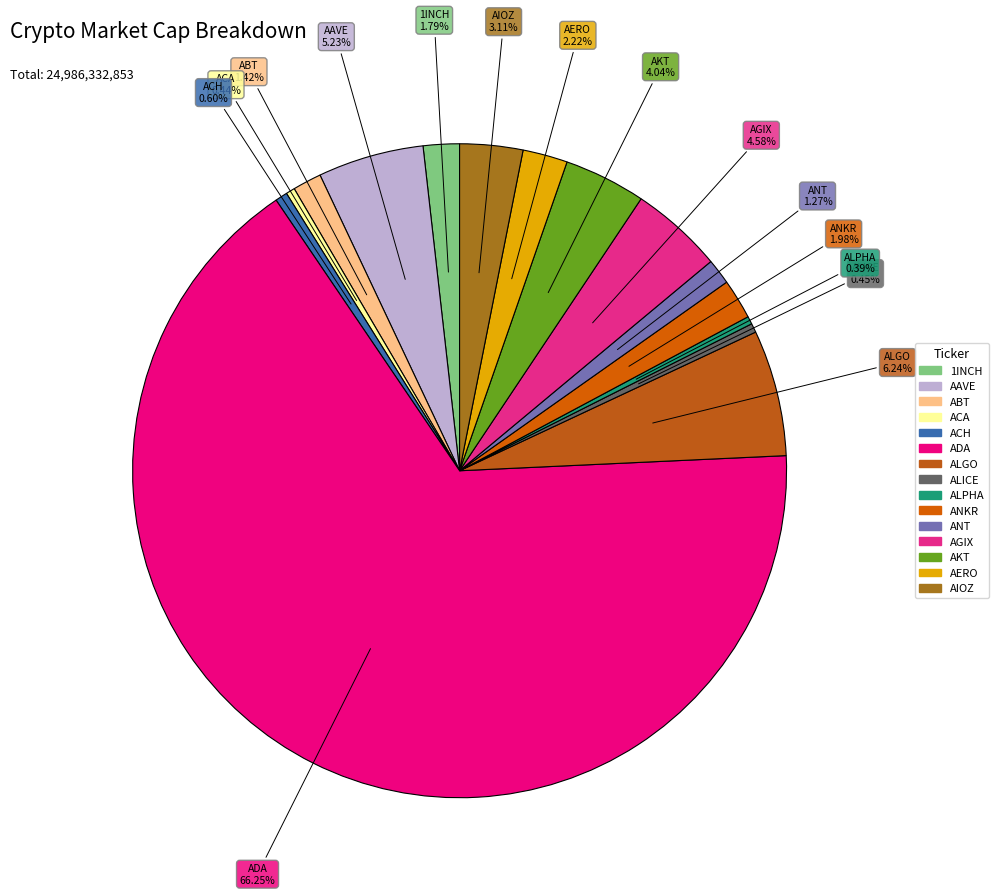

Is it true that ADA is 66% of the pie?

True